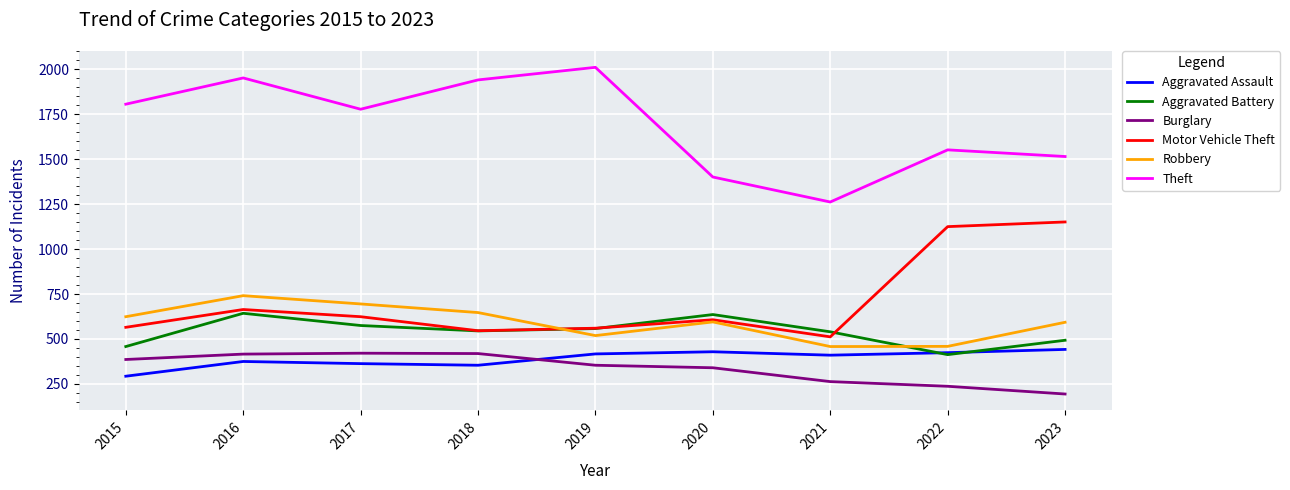

What is the difference between the second highest and minimum values in the Aggravated Battery series?

223